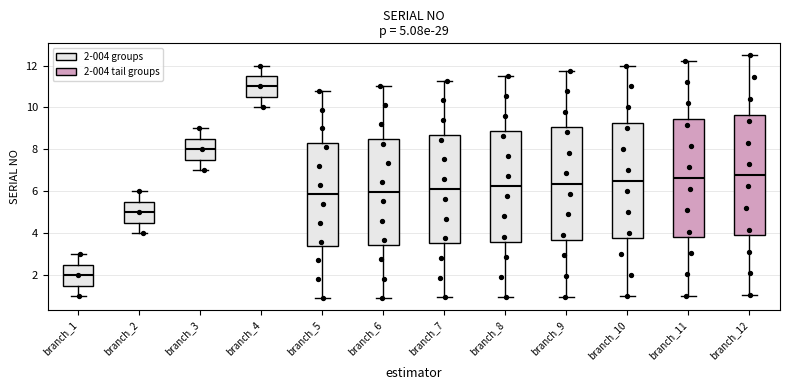

Which box's median line is the lowest?

branch_1